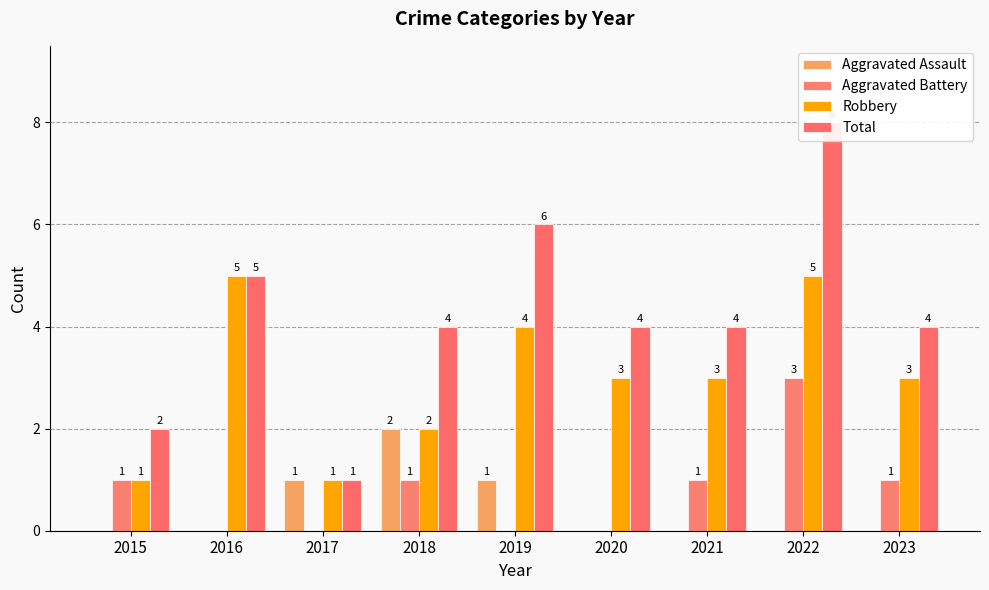

What is the sum of the Total values at 2015 and 2020?

6